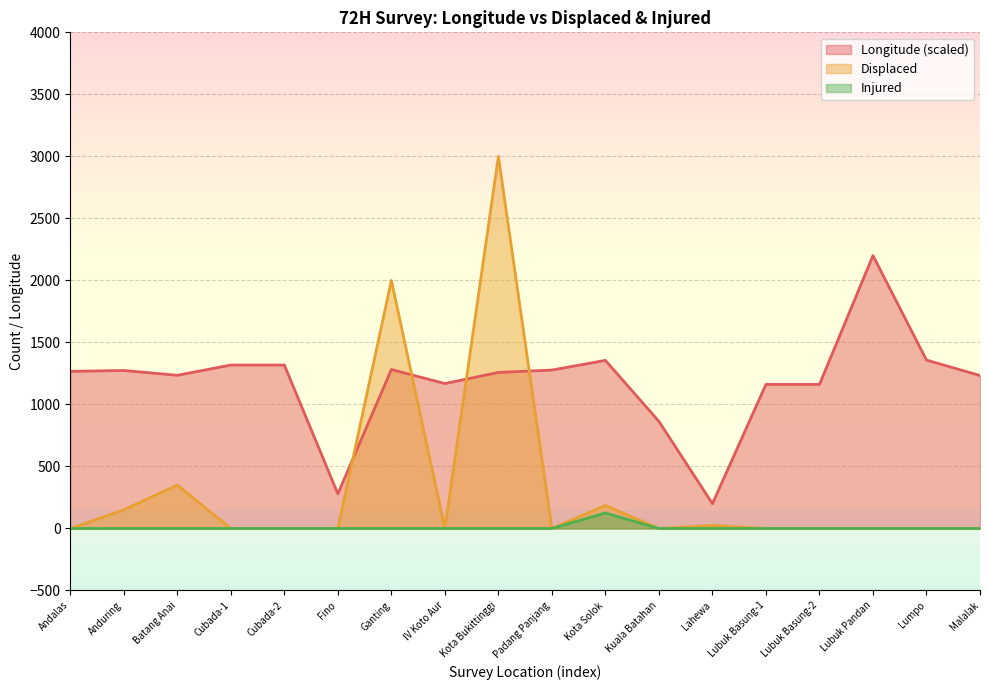

What are all the series names shown in the legend?

Longitude (scaled), Displaced, Injured